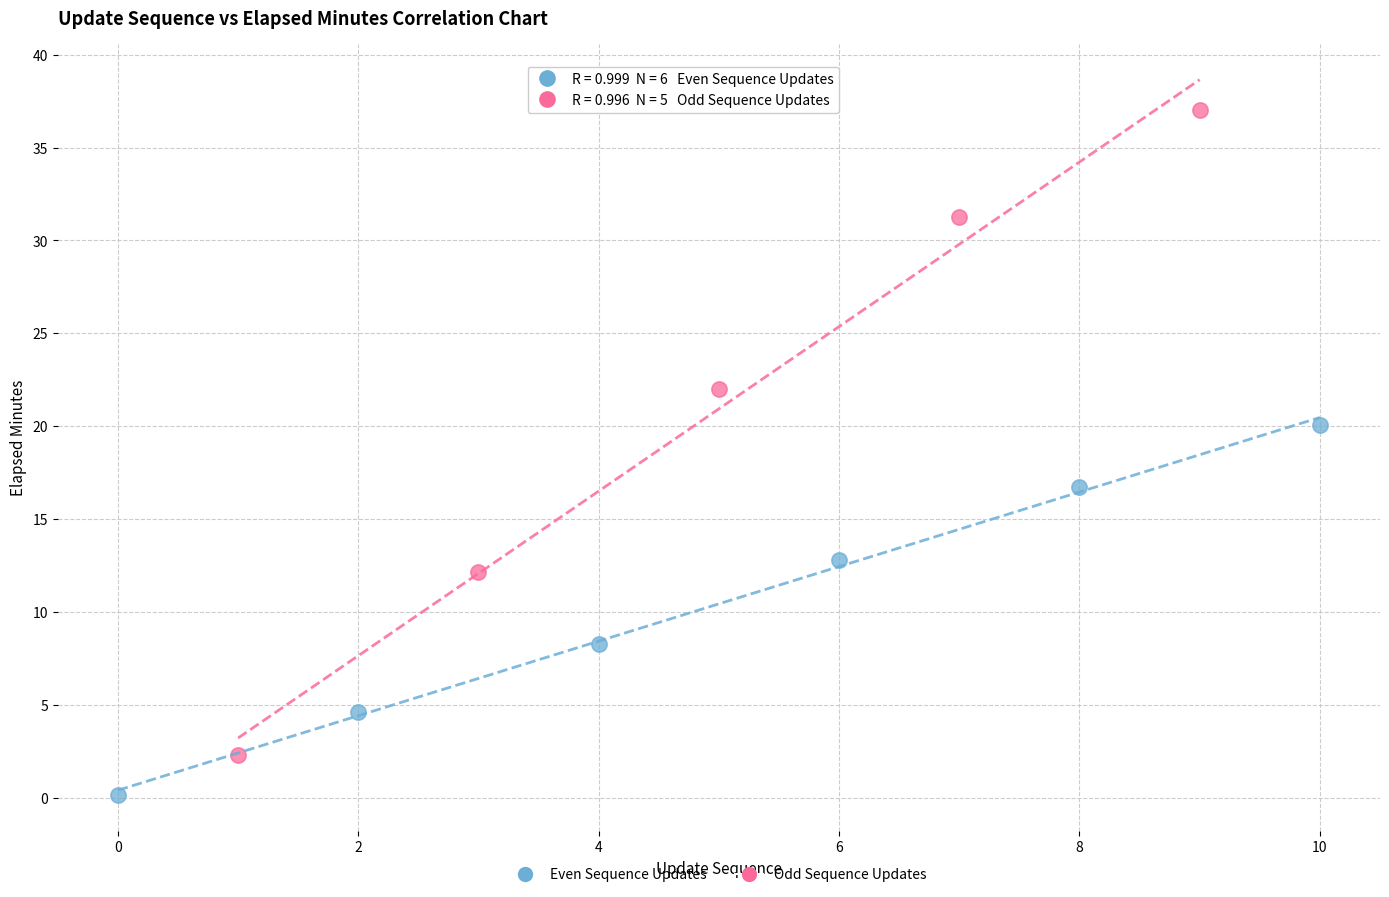

Which series reaches the minimum Y coordinate?

Even Sequence Updates